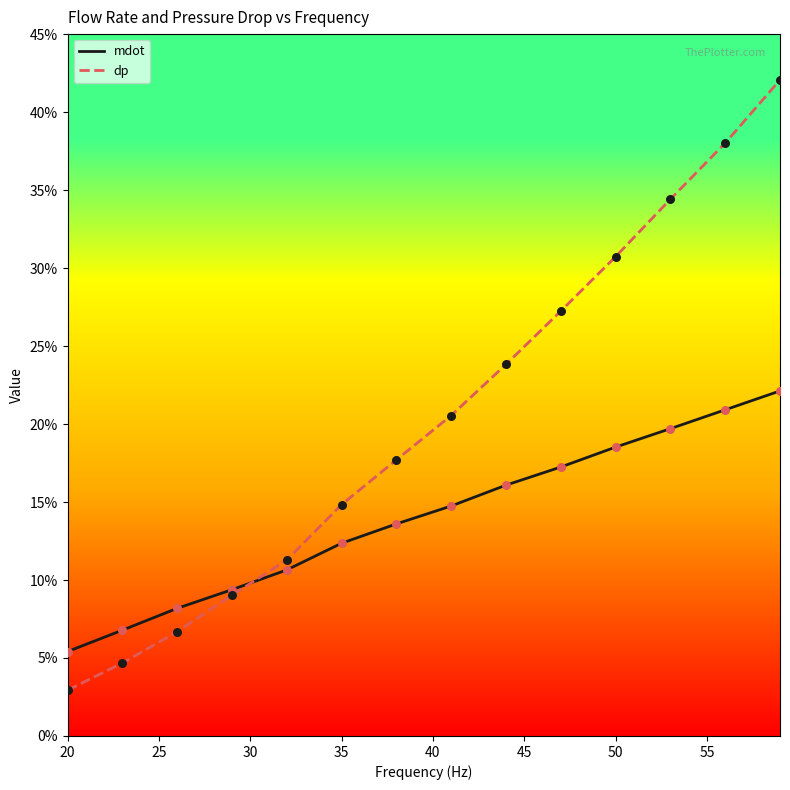

What are all the series names shown in the legend?

mdot, dp